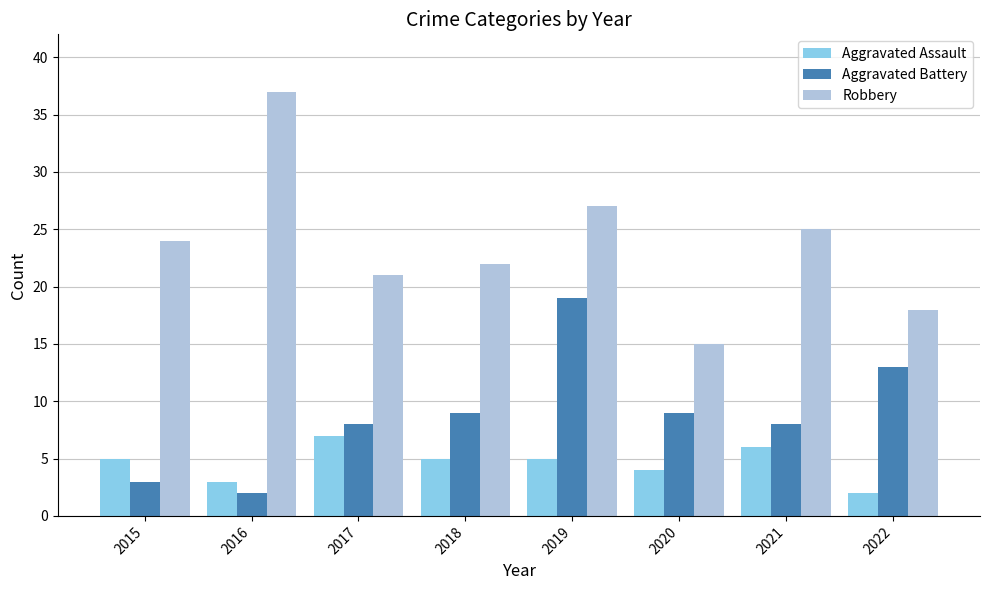

The Aggravated Battery series shows 9 at 2018. True or false?

True